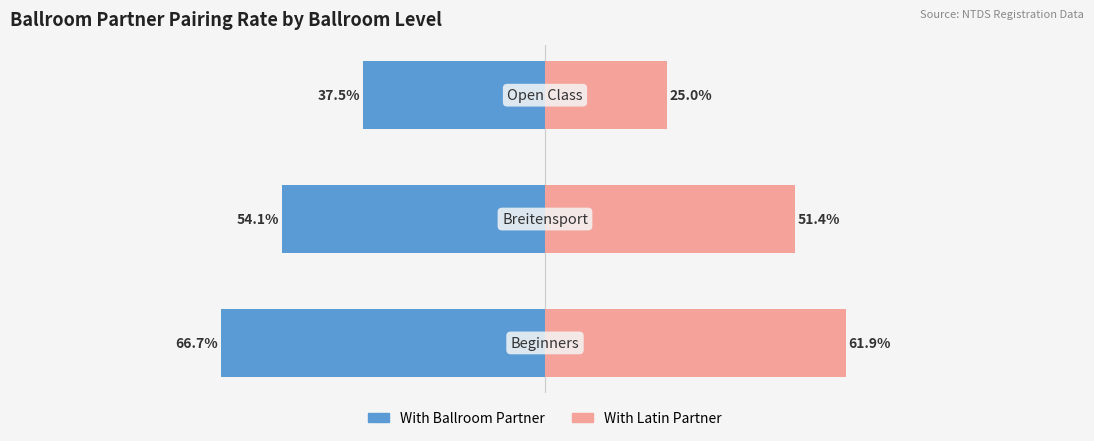

What is the value of the With Latin Partner bar at the 1st from the left?

61.9